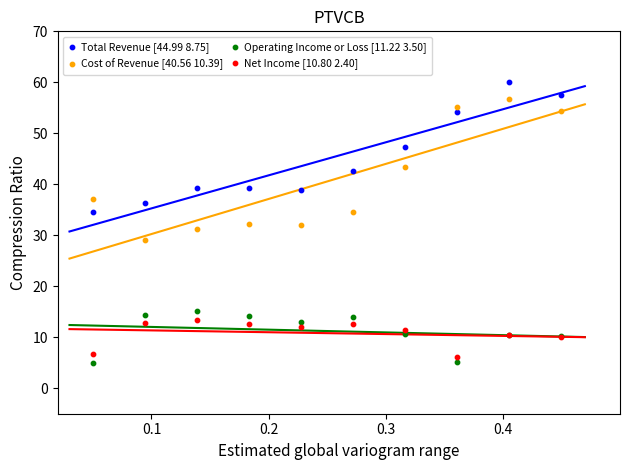

Which series has the widest spread of Y values?

Cost of Revenue [40.56 10.39]